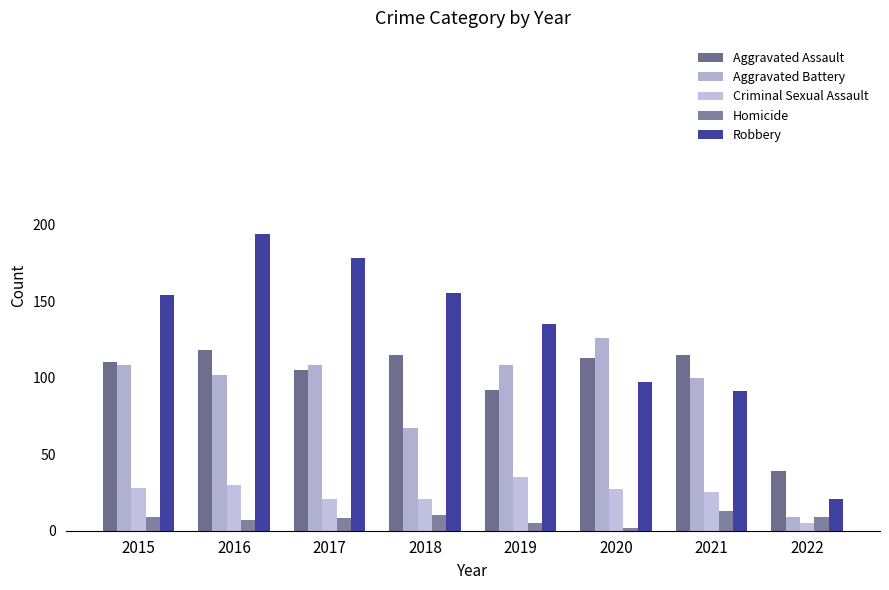

Reading left to right, extract all data points from this chart.

Aggravated Assault: 110	118	105	115	92	113	115	39
Aggravated Battery: 108	102	108	67	108	126	100	9
Criminal Sexual Assault: 28	30	21	21	35	27	25	5
Homicide: 9	7	8	10	5	2	13	9
Robbery: 154	194	178	155	135	97	91	21